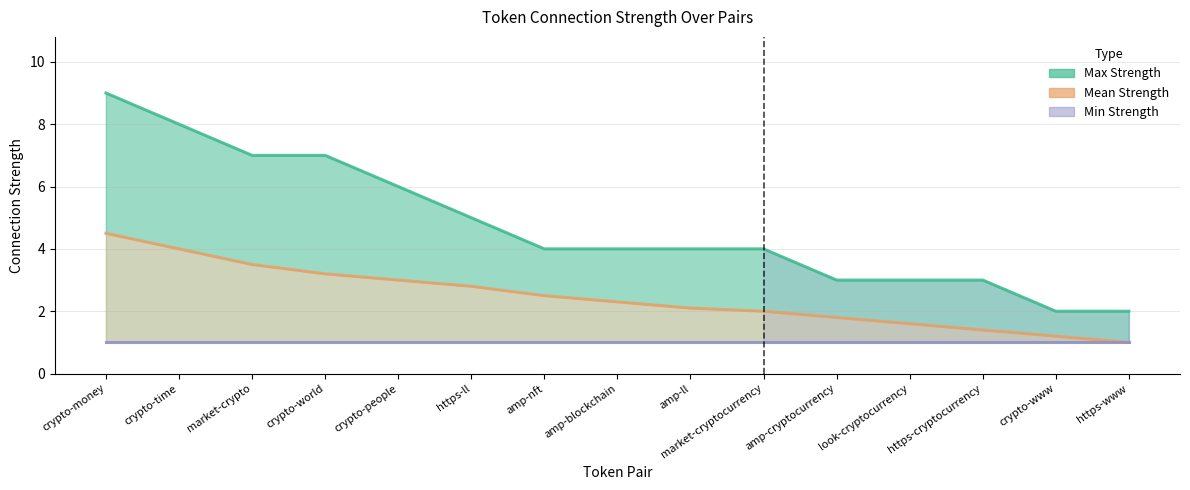

The min_strength series shows 1.0 at crypto-money. True or false?

True